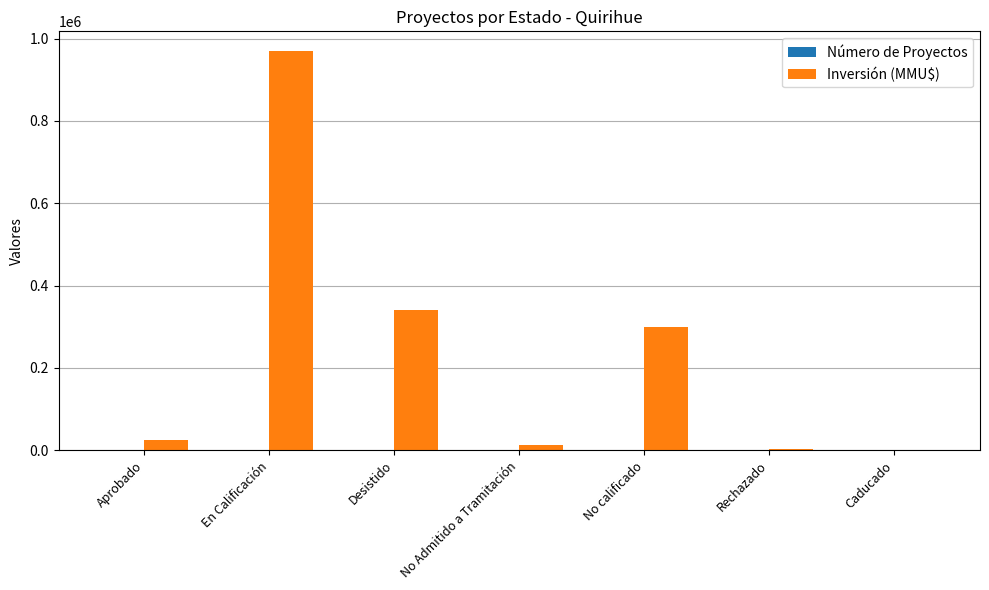

The value of Inversión (MMU$) at No calificado is 116275. True or false?

False